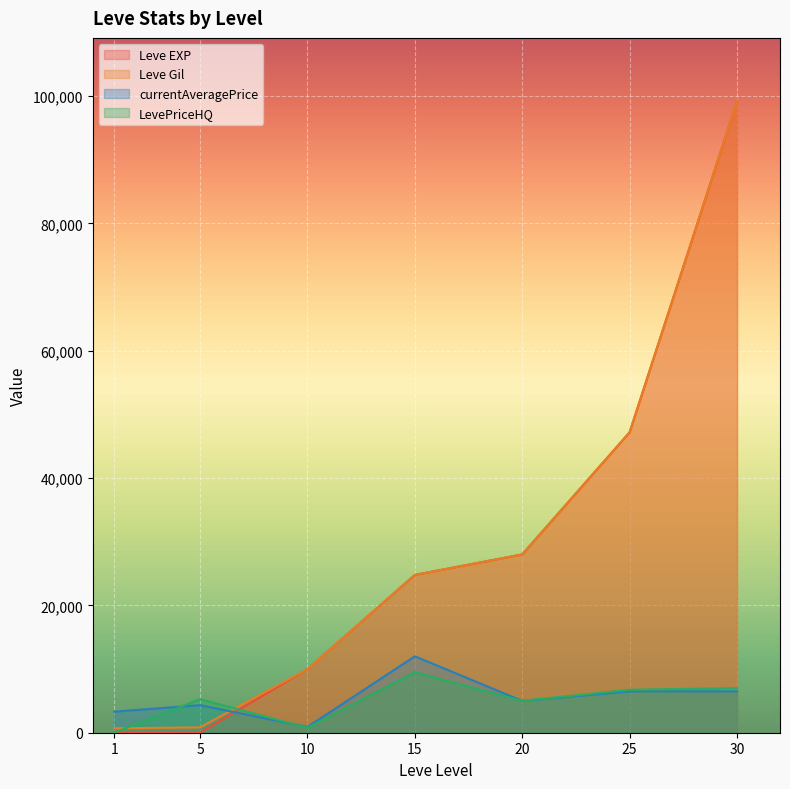

Reading right to left, list all the values displayed in this chart.

Leve EXP: 99220.0	47200.0	28010.0	24790.0	9990.0	6.0	1.0
Leve Gil: 99220.0	47200.0	28010.0	24790.0	9990.0	840.0	690.0
currentAveragePrice: 6500.0	6500.0	5000.0	12000.0	910.0	4325.0	3307.0
LevePriceHQ: 7000.0	6750.0	5000.0	9500.0	775.0	5266.7	0.0